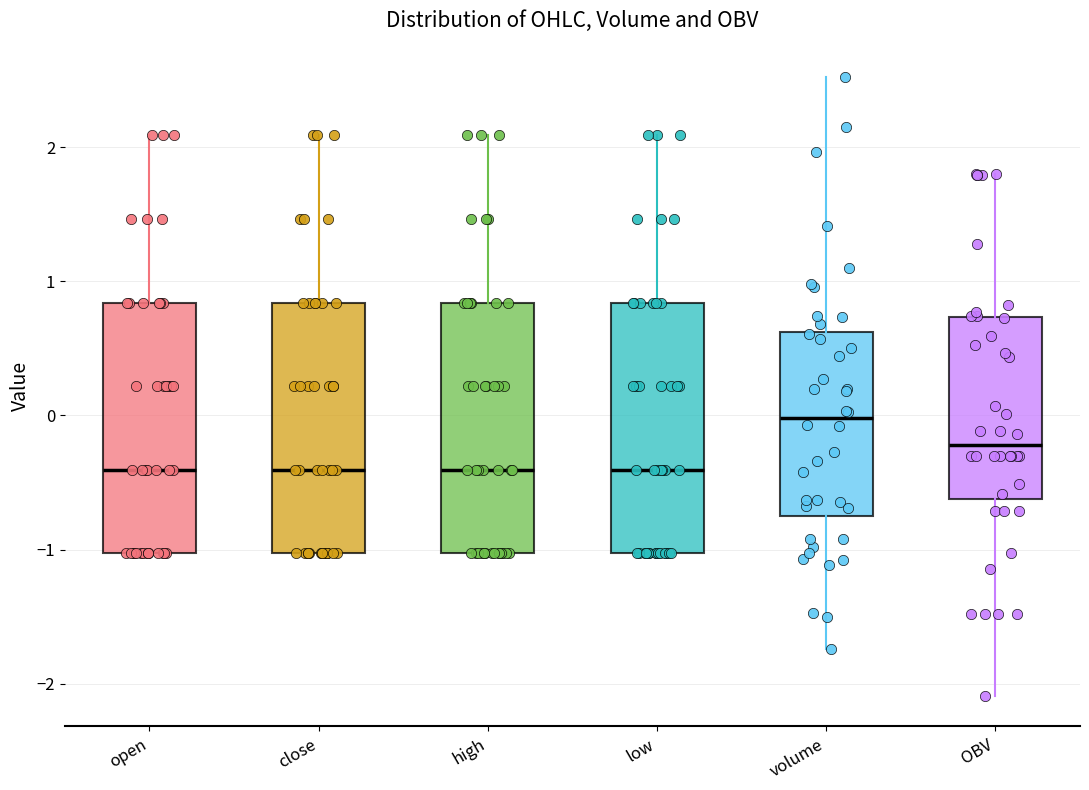

Reading left to right, transcribe this box plot: for each box, give where its median line is, the range the box spans, and where its two whiskers end, as read against the y-axis. The values are not printed on the chart, so give them approximately, as read against the axis.

open: median -0.4, box -1.0 to 0.8, whiskers -1.0 to 2.1
close: median -0.4, box -1.0 to 0.8, whiskers -1.0 to 2.1
high: median -0.4, box -1.0 to 0.8, whiskers -1.0 to 2.1
low: median -0.4, box -1.0 to 0.8, whiskers -1.0 to 2.1
volume: median 0.0, box -0.7 to 0.6, whiskers -1.7 to 2.5
OBV: median -0.2, box -0.6 to 0.7, whiskers -2.1 to 1.8